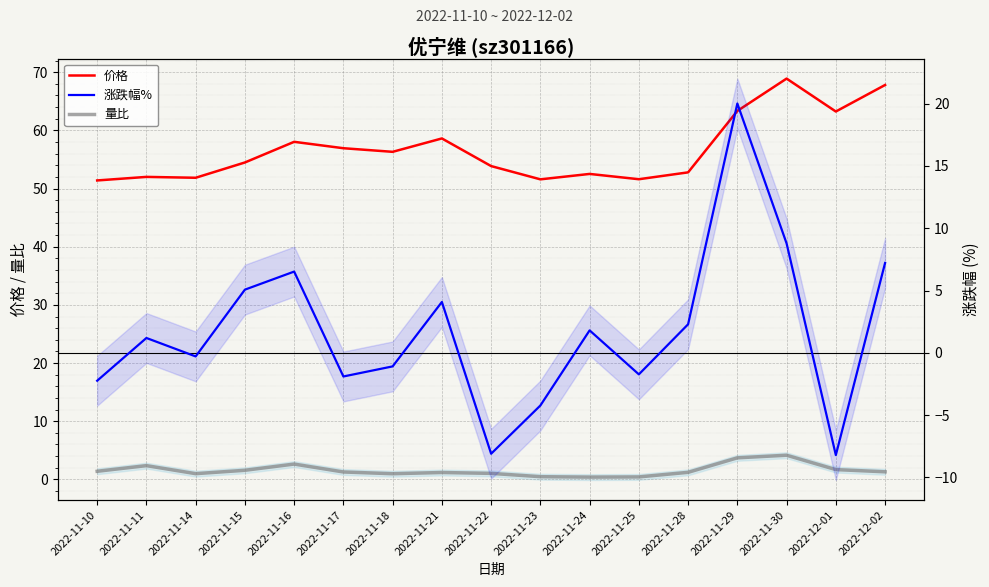

Where is the first local maximum for 价格?

2022-11-11